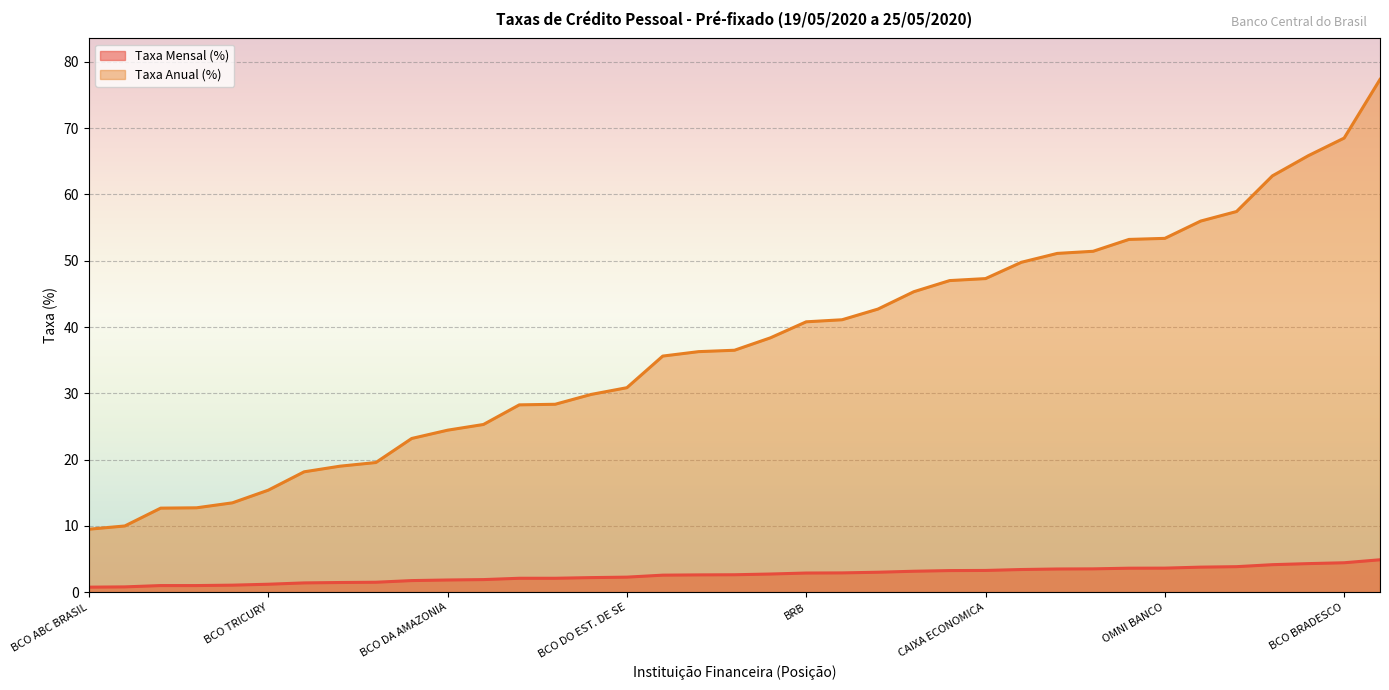

At which category does the chart reach its minimum across all series?

BCO ABC BRASIL